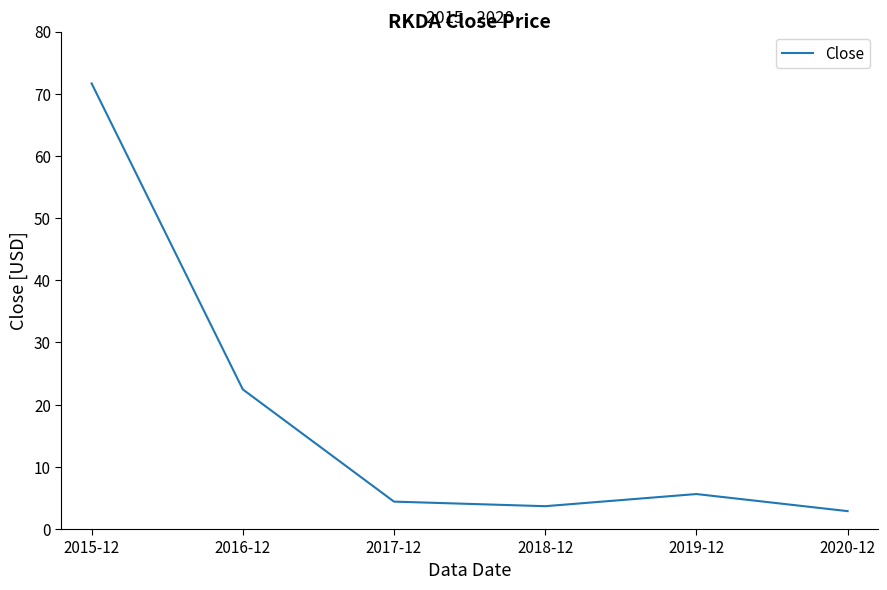

What is the difference between the maximum and minimum values?

68.8